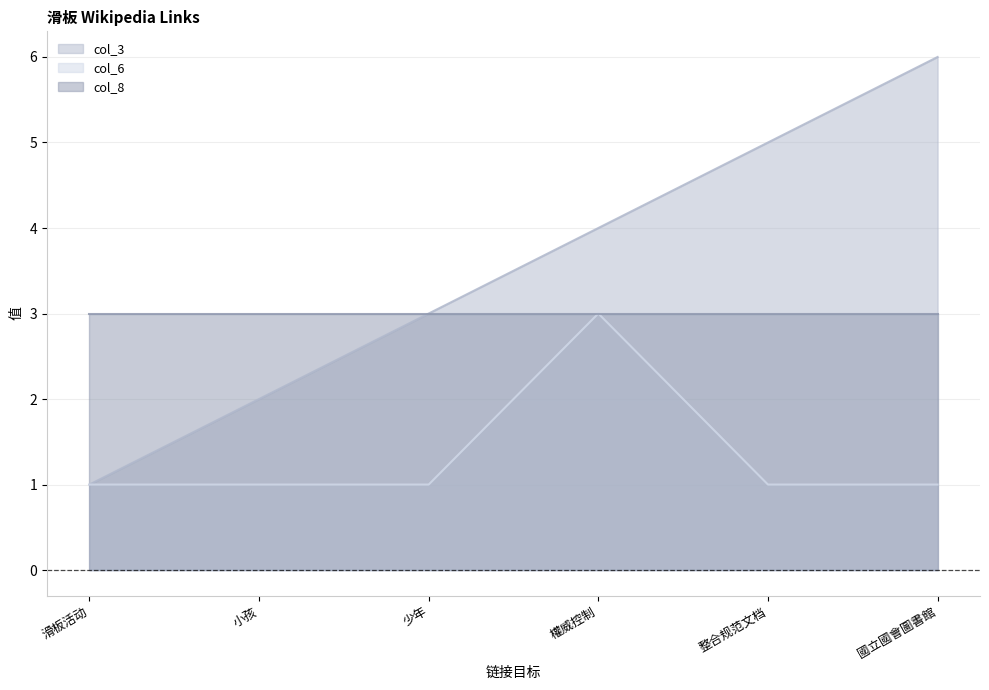

Does the chart have visible grid lines?

Yes